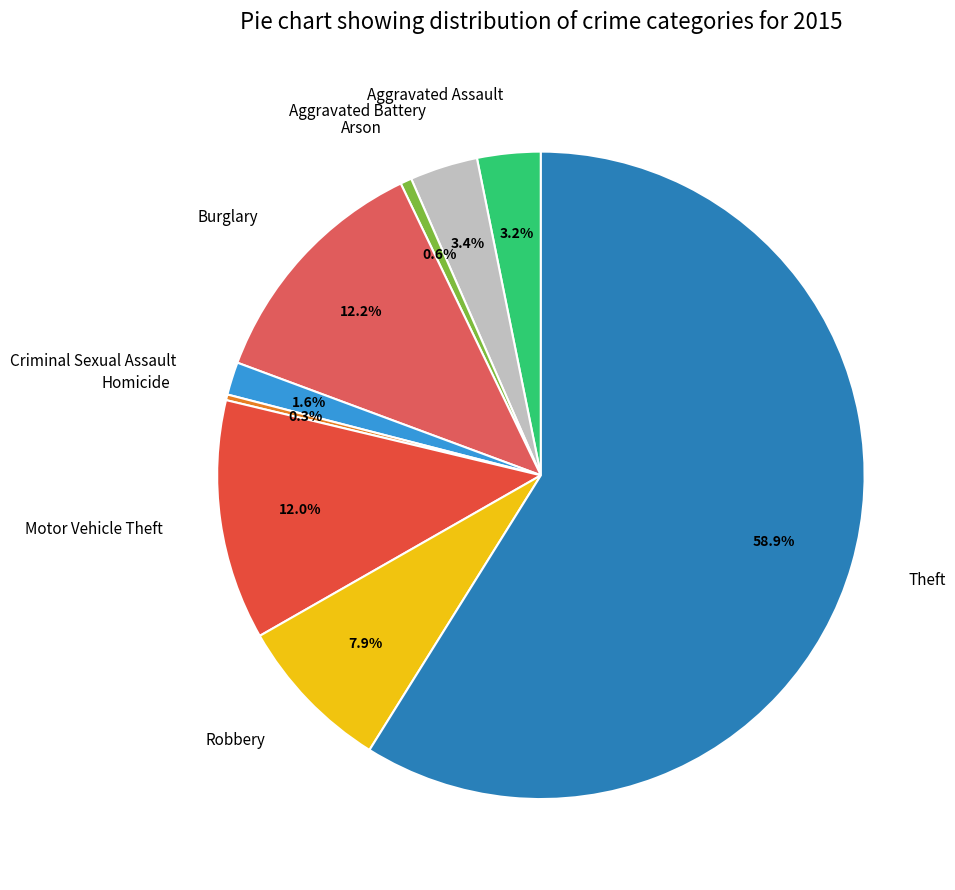

To the nearest percent, what is the difference between the largest and smallest slice percentages?

59%